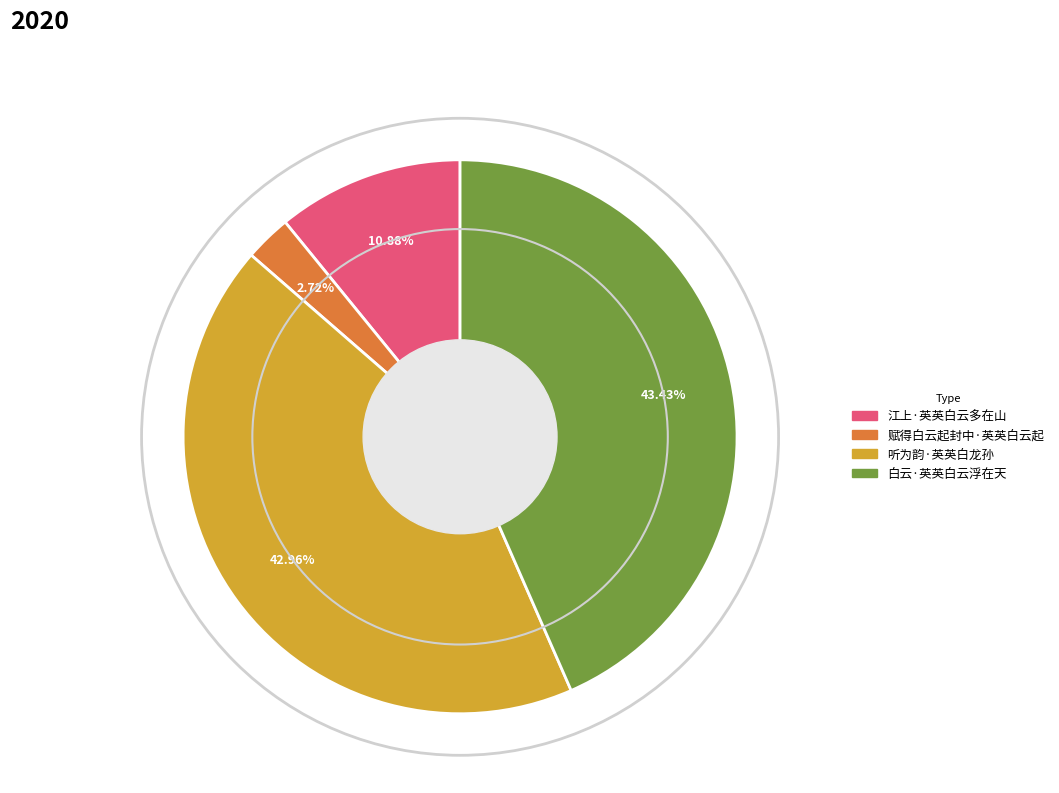

Does 听为韵·英英白龙孙 account for over 50% of the chart?

No